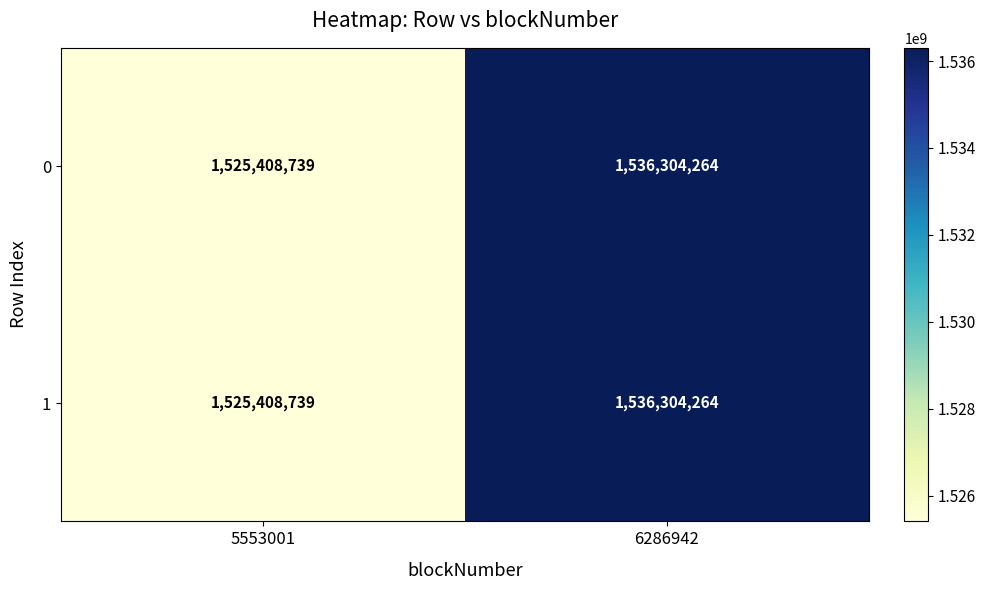

At which category is the sum across all series the highest?

6286942